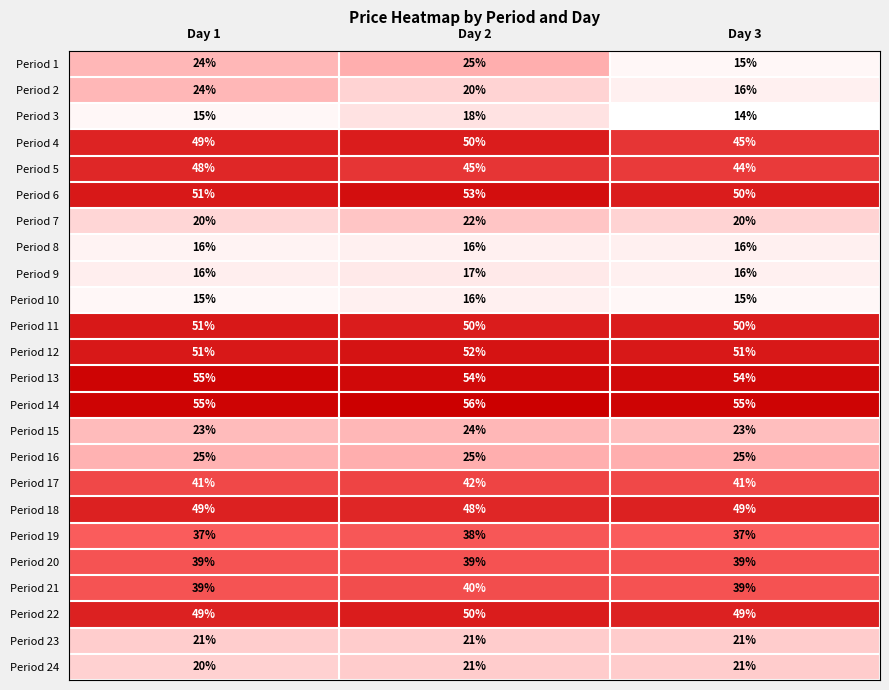

What is the average value of the Period 4 series?

48